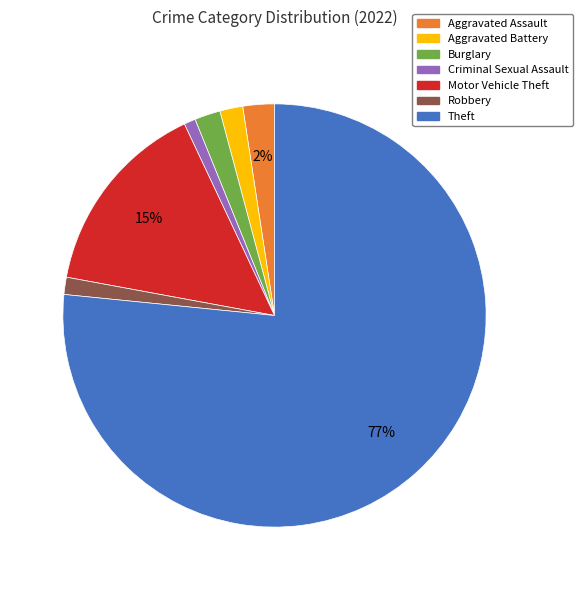

To the nearest percent, what is the difference between the Robbery and Motor Vehicle Theft slice percentages?

14%